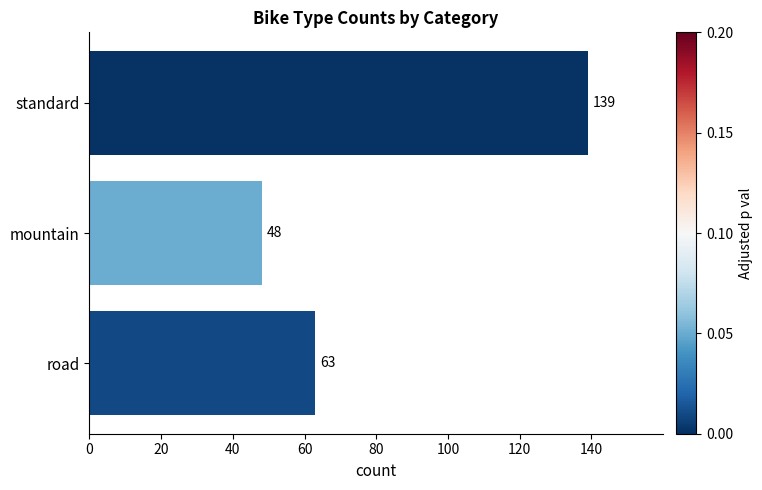

What is the difference between the maximum and minimum values?

91